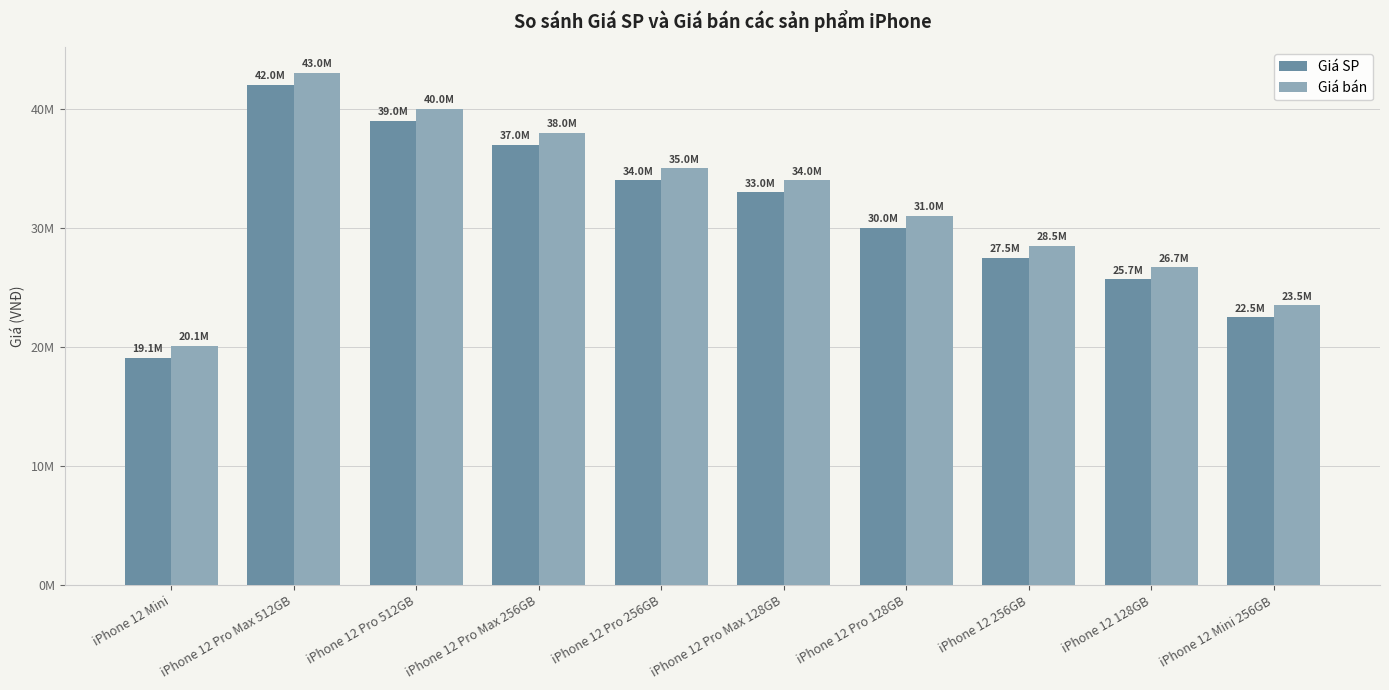

Reading left to right, list all the values displayed in this chart.

Giá SP: iPhone 12 Mini=19090000	iPhone 12 Pro Max 512GB=41990000	iPhone 12 Pro 512GB=38989000	iPhone 12 Pro Max 256GB=36989000	iPhone 12 Pro 256GB=33989000	iPhone 12 Pro Max 128GB=32989000	iPhone 12 Pro 128GB=29989000	iPhone 12 256GB=27489000	iPhone 12 128GB=25689000	iPhone 12 Mini 256GB=22489000
Giá bán: iPhone 12 Mini=20090000	iPhone 12 Pro Max 512GB=42990000	iPhone 12 Pro 512GB=39999000	iPhone 12 Pro Max 256GB=37989000	iPhone 12 Pro 256GB=34989000	iPhone 12 Pro Max 128GB=33989000	iPhone 12 Pro 128GB=30989000	iPhone 12 256GB=28489000	iPhone 12 128GB=26689000	iPhone 12 Mini 256GB=23489000